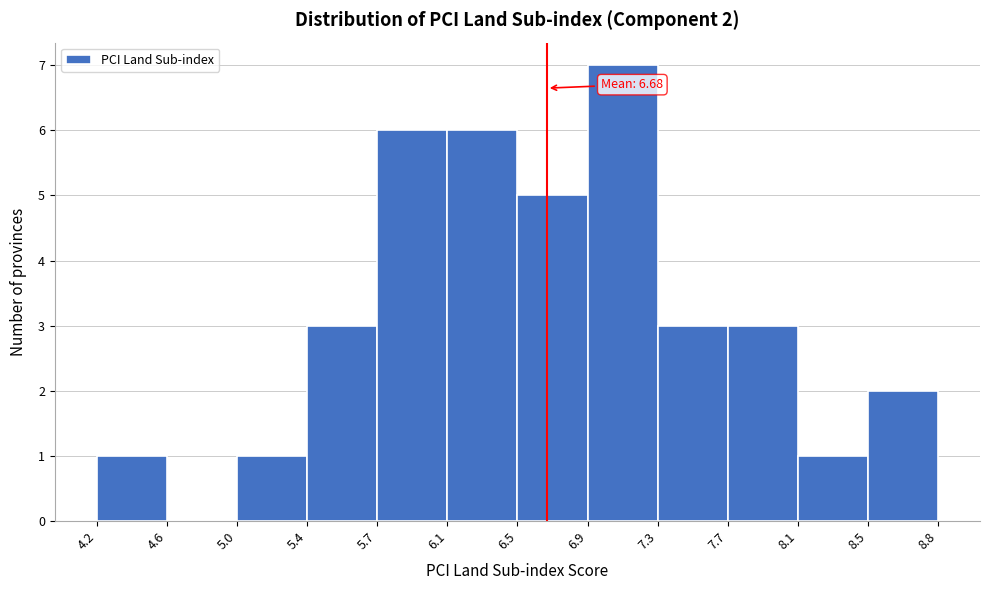

Over which range of the x-axis is the bar tallest?

6.9 to 7.3